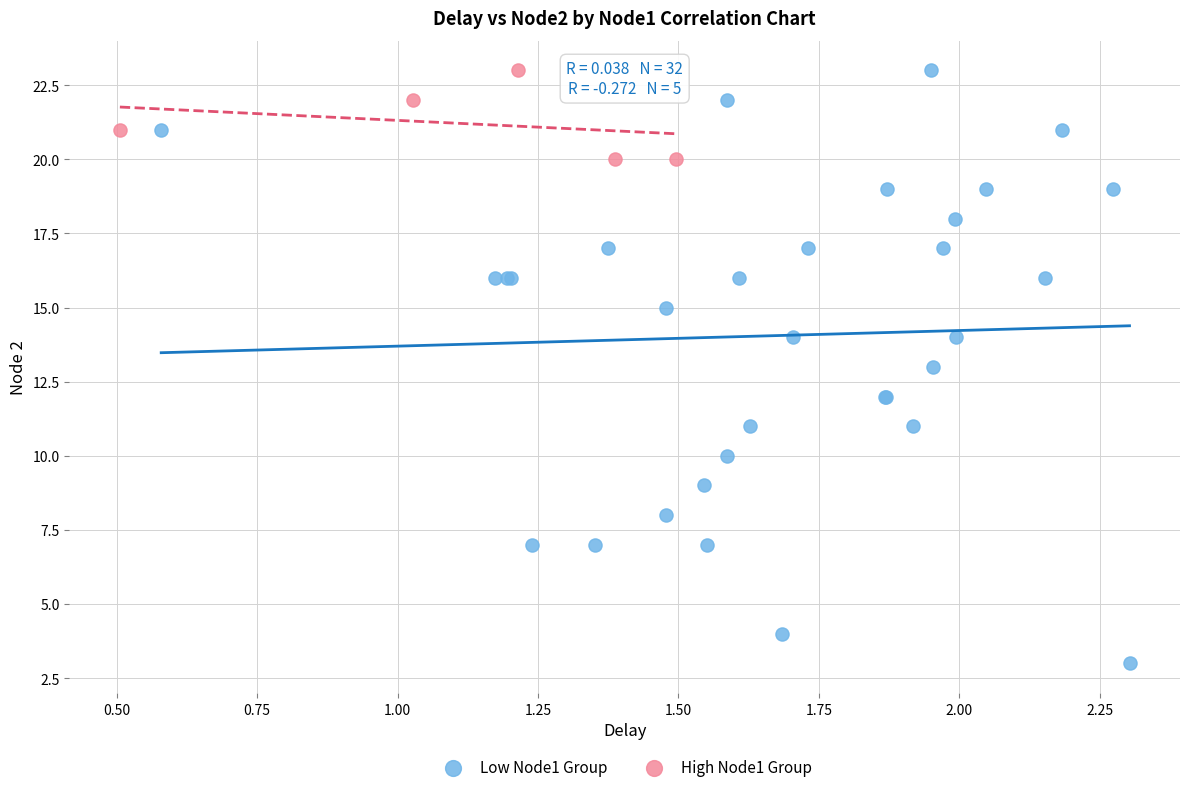

Which series reaches the minimum Y coordinate?

Low Node1 Group